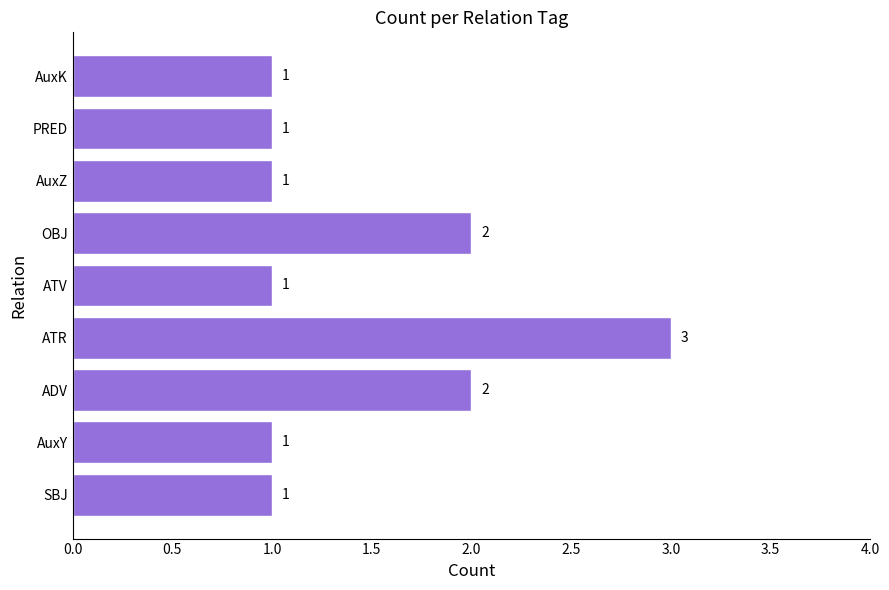

Which has a higher value, ADV or AuxY?

ADV